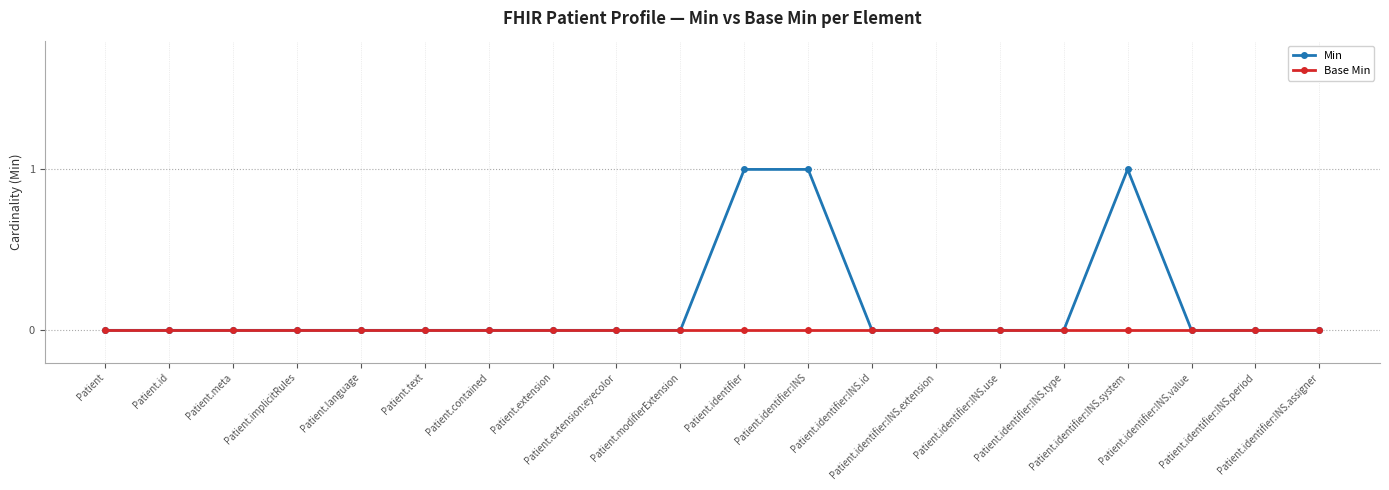

Reading right to left, list all the values displayed in this chart.

Min: 0	0	0	1	0	0	0	0	1	1	0	0	0	0	0	0	0	0	0	0
Base Min: 0	0	0	0	0	0	0	0	0	0	0	0	0	0	0	0	0	0	0	0